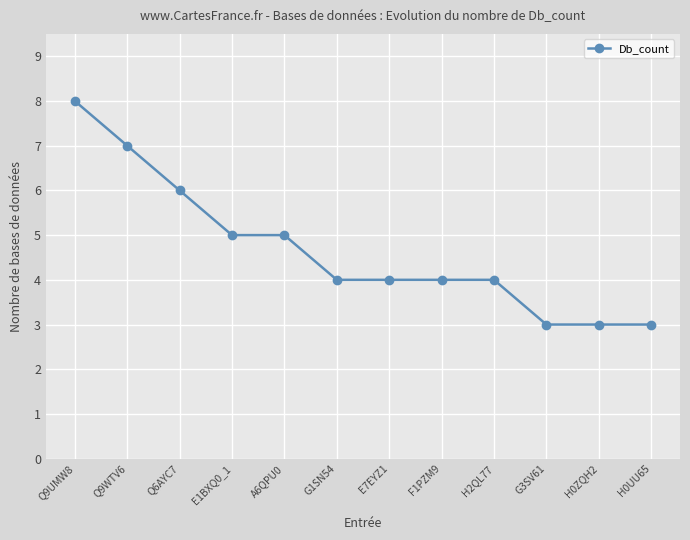

What is the change in value from Q9UMW8 to H0UU65?

-5